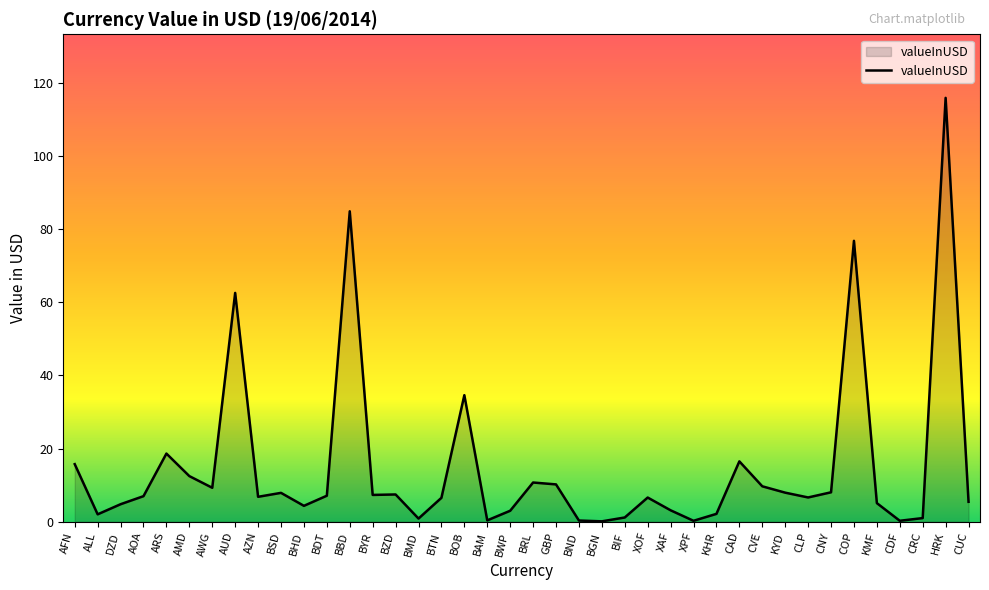

Does the chart have visible grid lines?

No